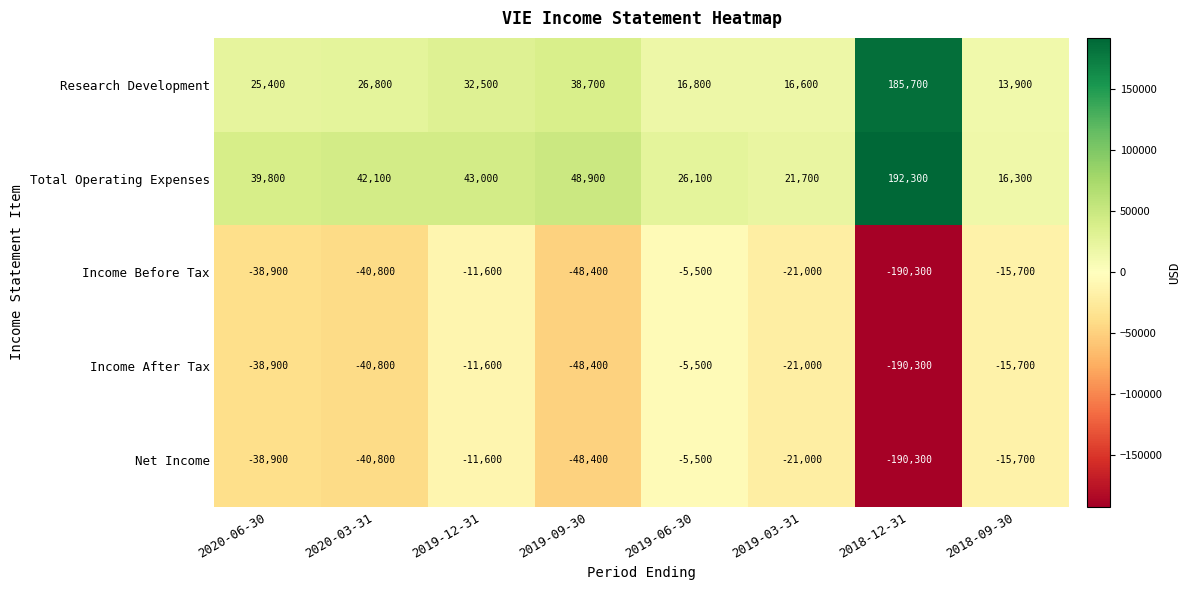

At which category is the sum across all series the highest?

2019-12-31